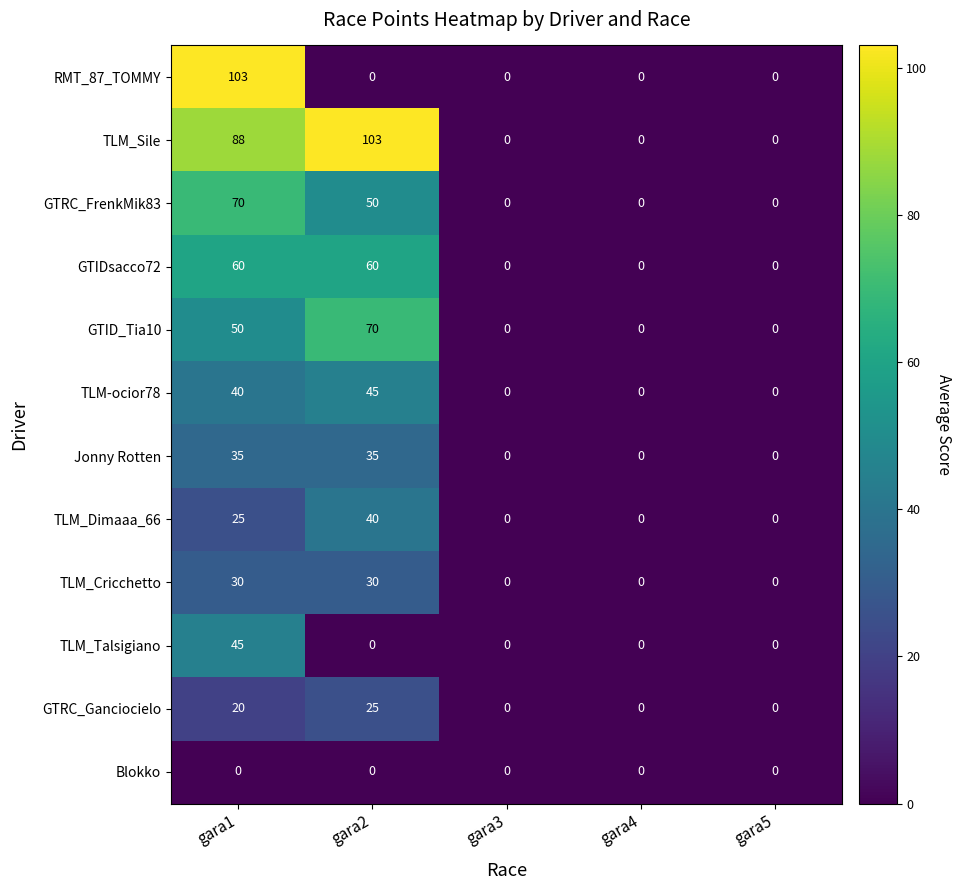

What is the maximum value shown in the chart?

103